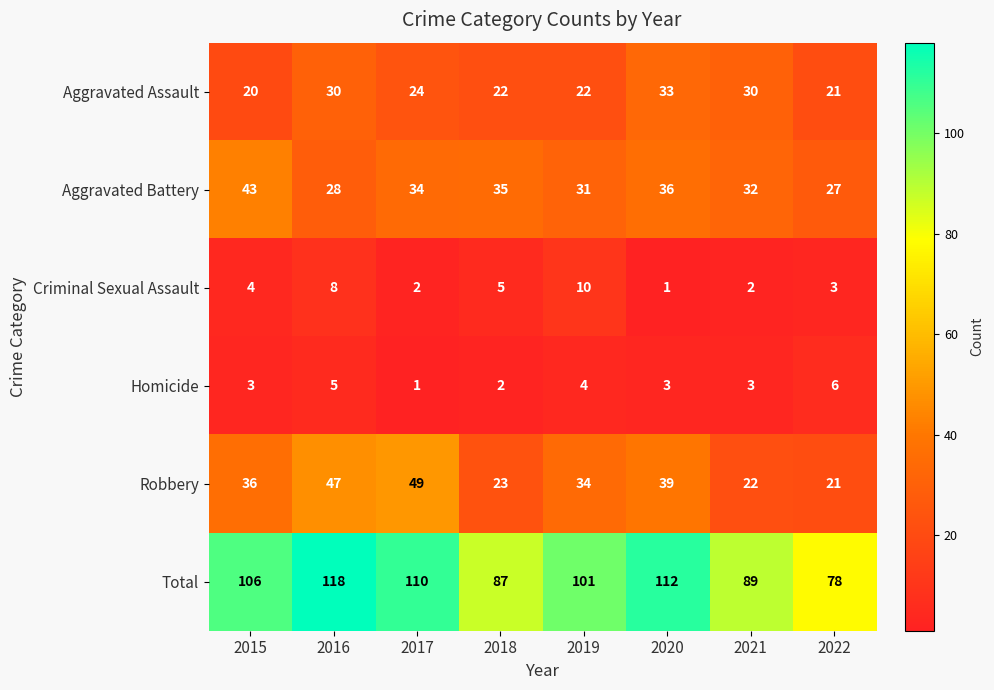

What is the difference between the Homicide values at 2018 and 2016?

3